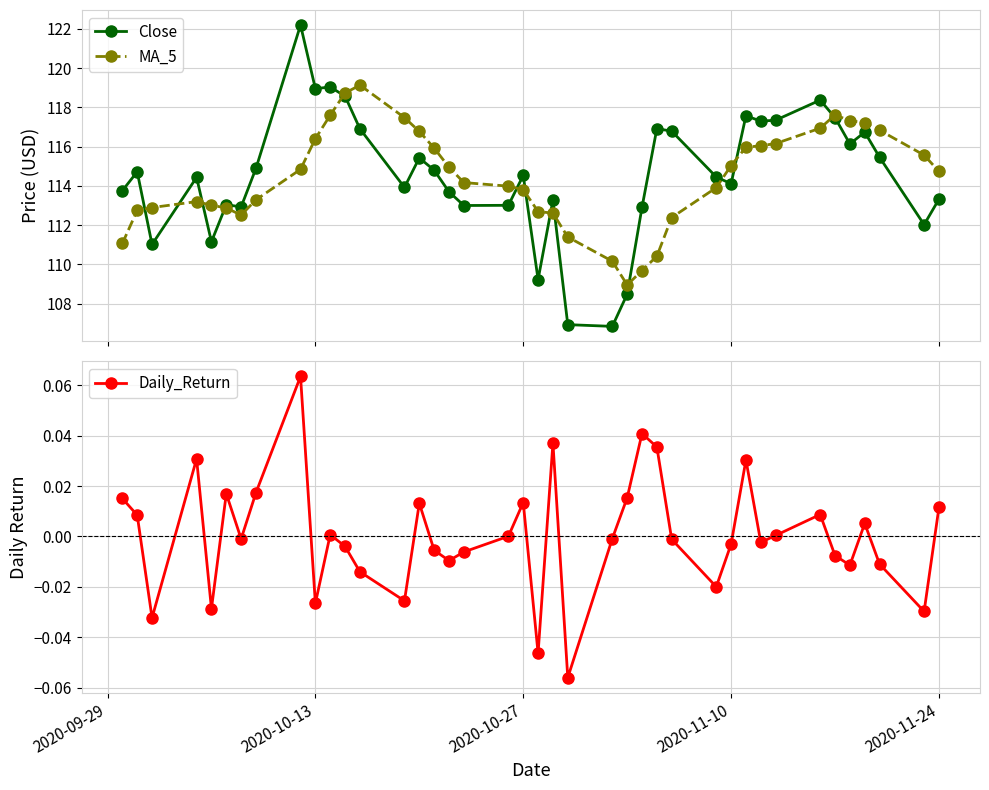

Rank the series by their maximum value, from highest to lowest.

Close, MA_5, Daily_Return